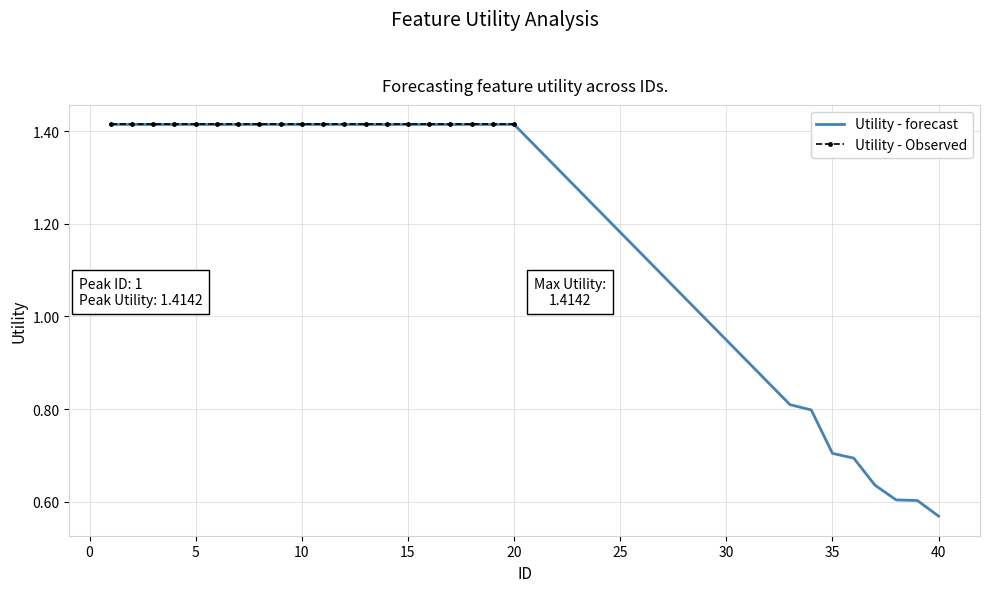

True or false: Utility - forecast has a value of 0.9 at 20.

False